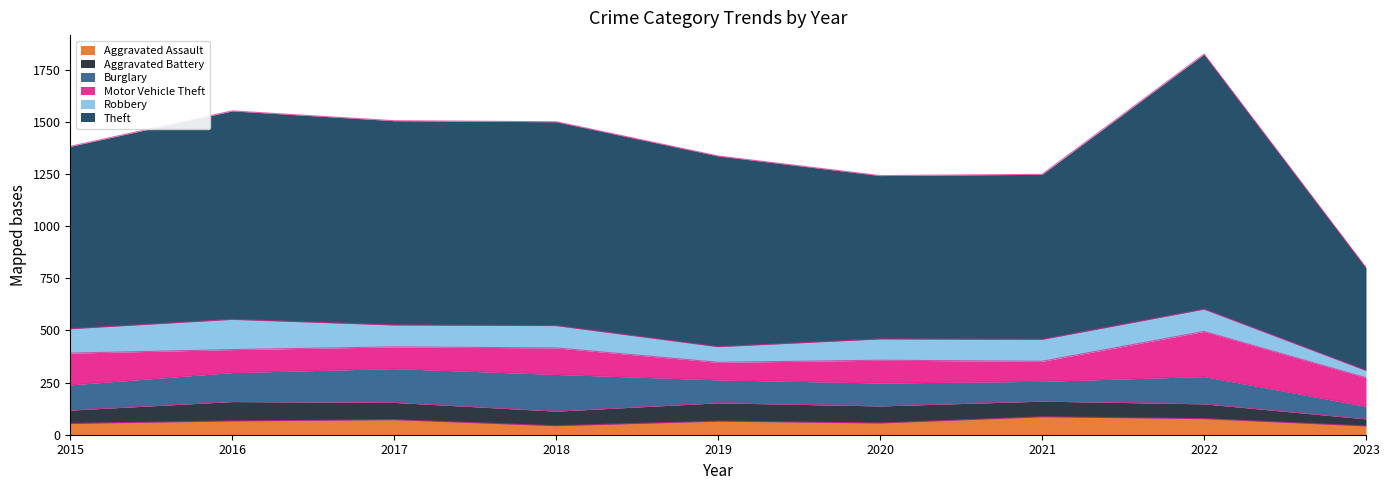

Which series ends up on top after the final intersection of Motor Vehicle Theft and Burglary?

Motor Vehicle Theft